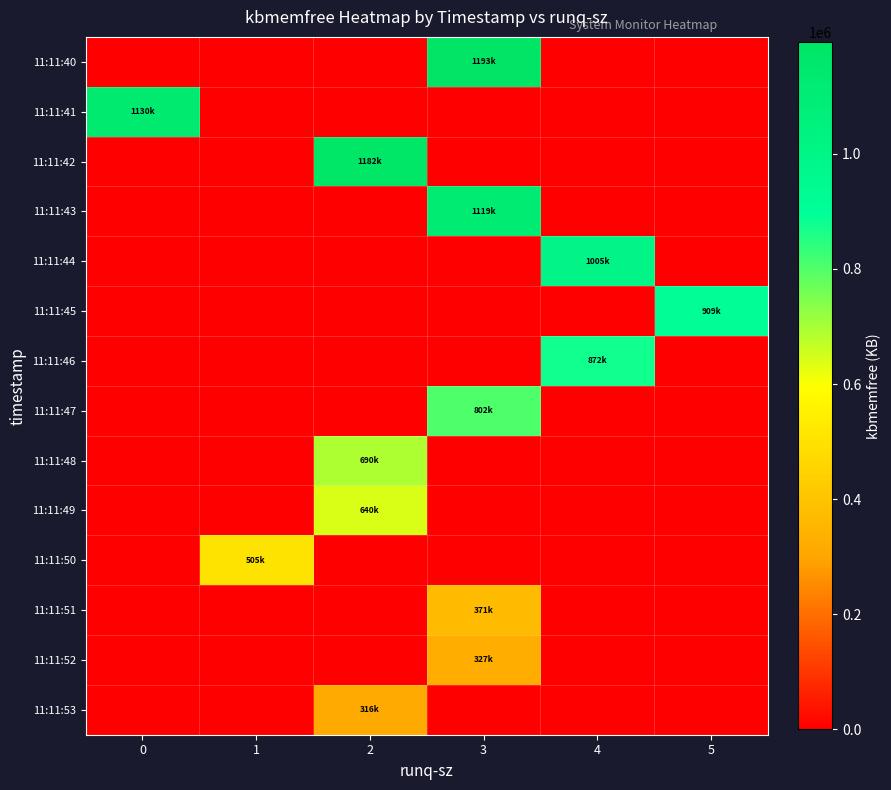

Which series has the largest range (max minus min)?

row_0